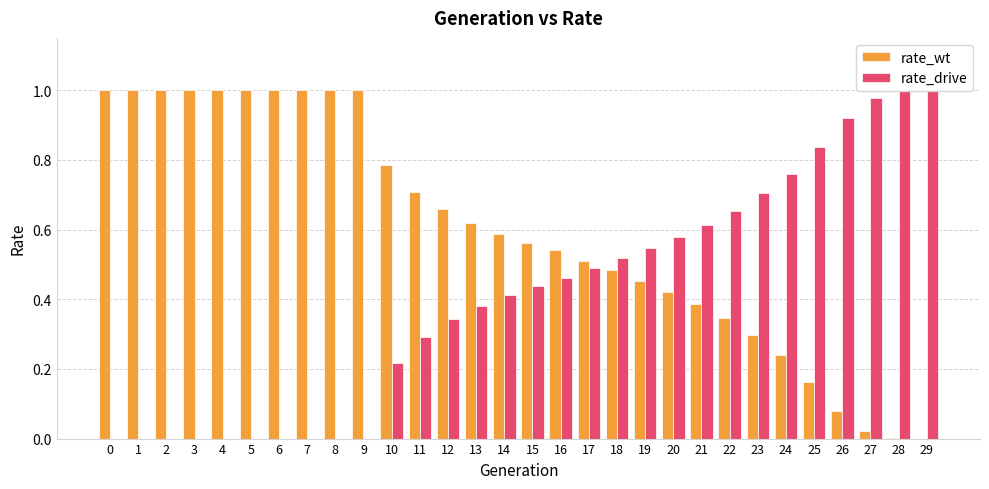

What is the difference between the rate_wt values at 4 and 29?

1.0